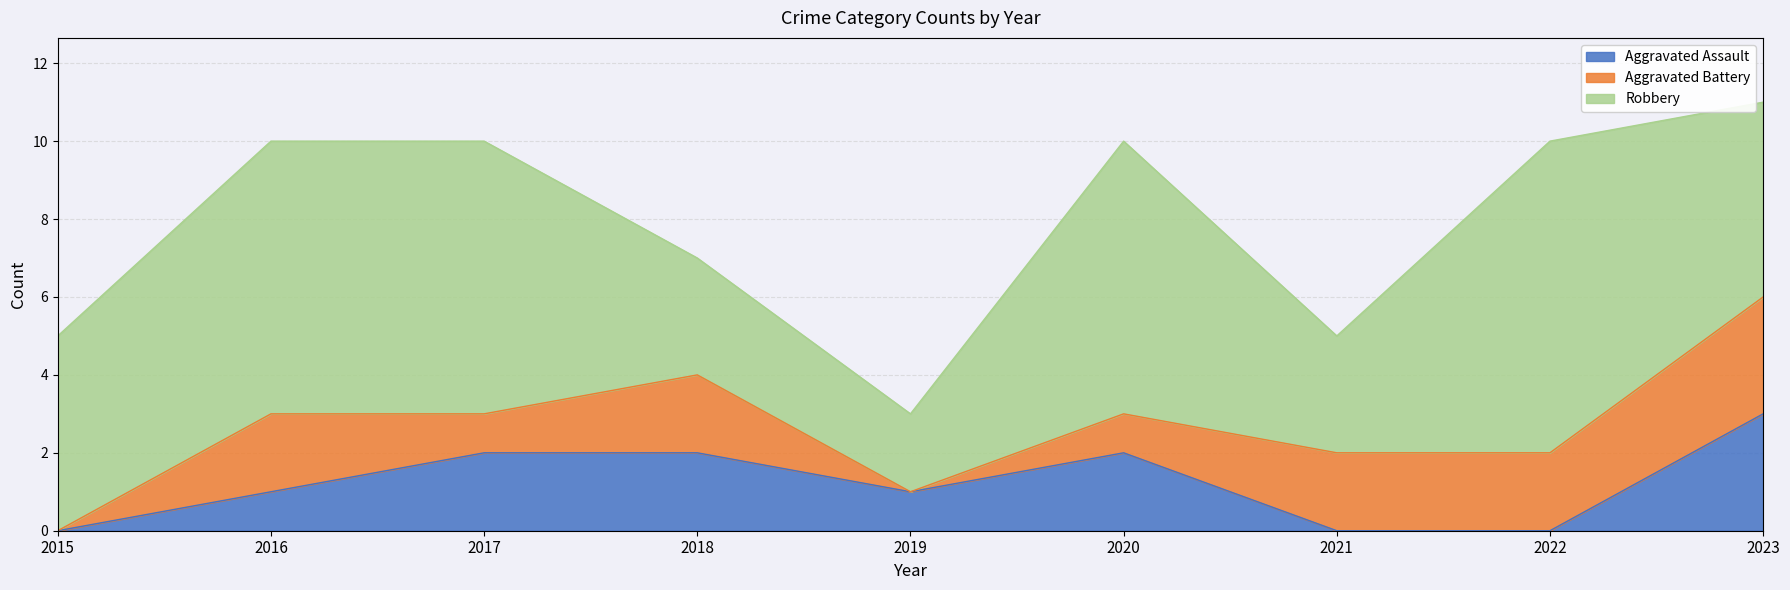

True or false: Robbery and Aggravated Battery cross at least once.

False